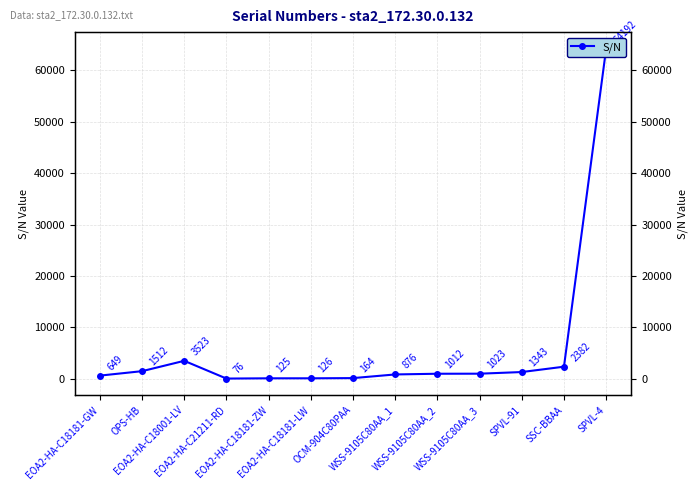

What is the smallest value displayed?

76